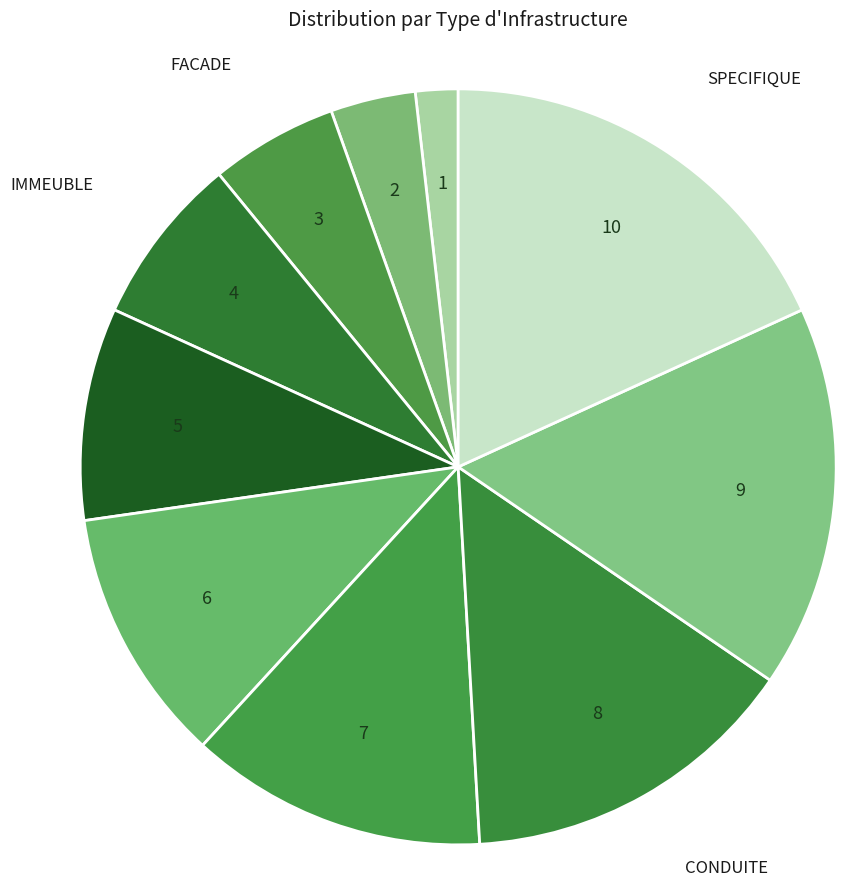

What is the smallest slice in the pie chart?

AERIEN TELECOM